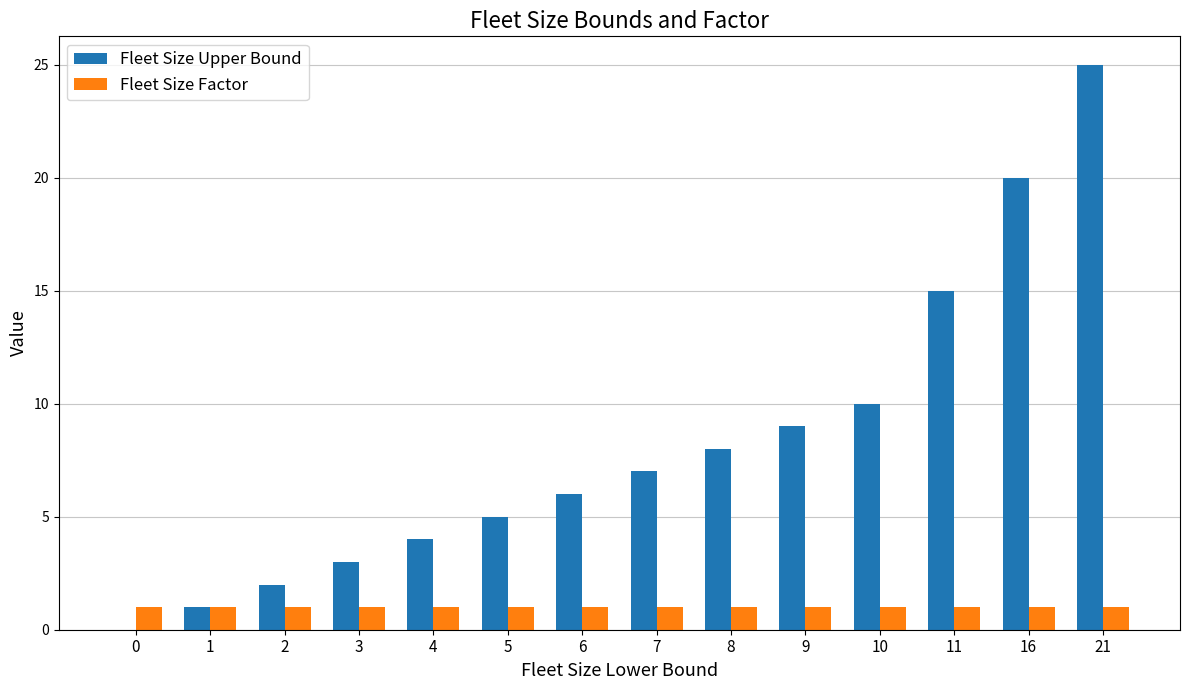

What are all the series names shown in the legend?

Fleet Size Upper Bound, Fleet Size Factor